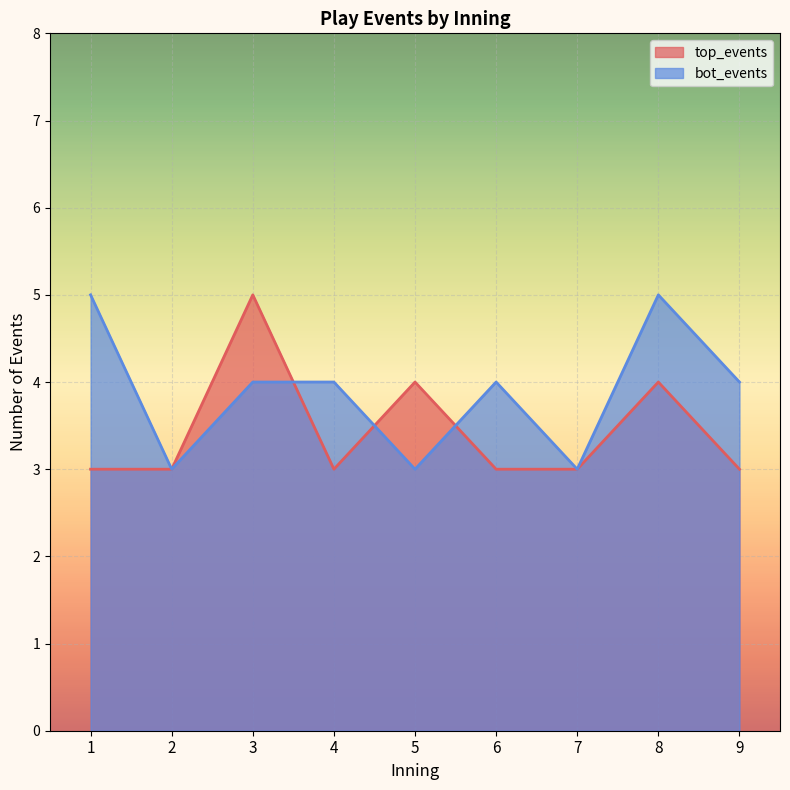

Where do top_events and bot_events first cross each other?

3 and 4